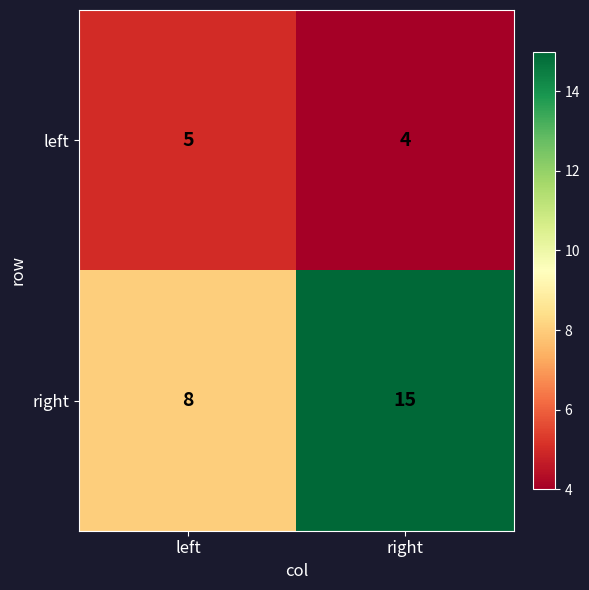

Is it true that right equals 12 at left?

False